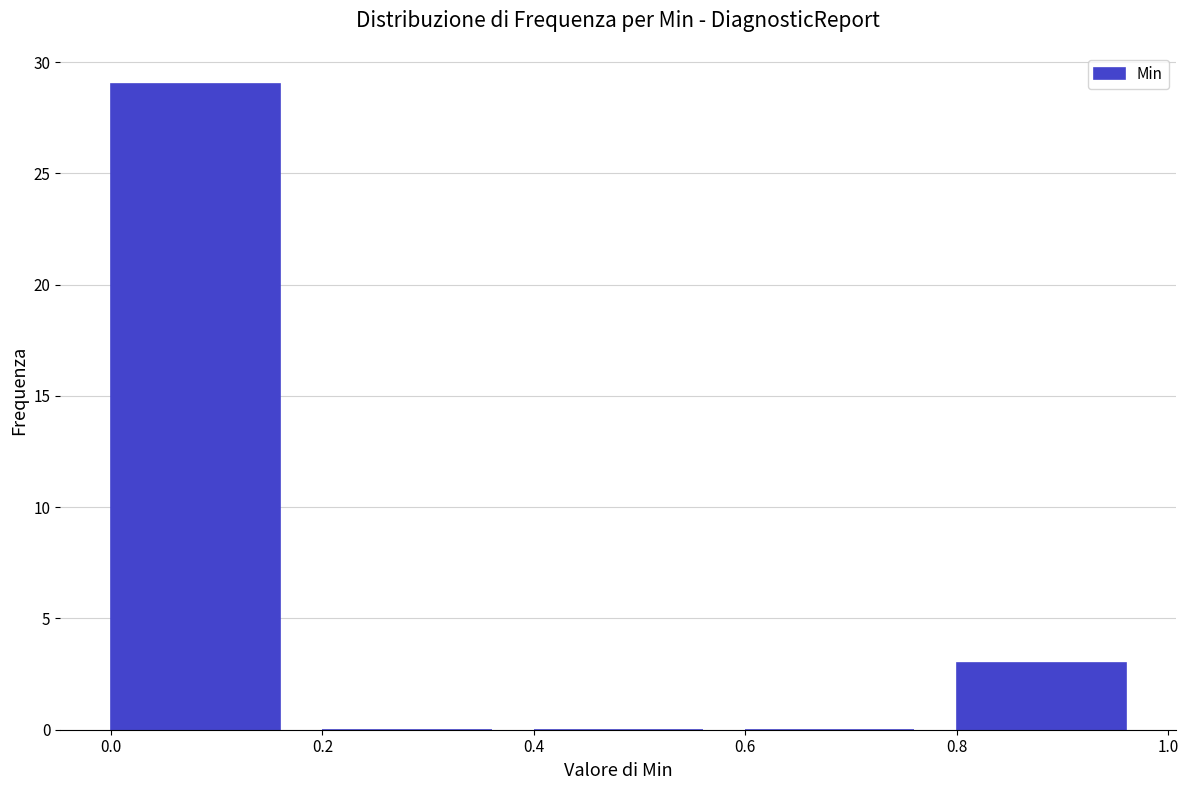

Over which range of the x-axis is the bar tallest?

0.0 to 0.2